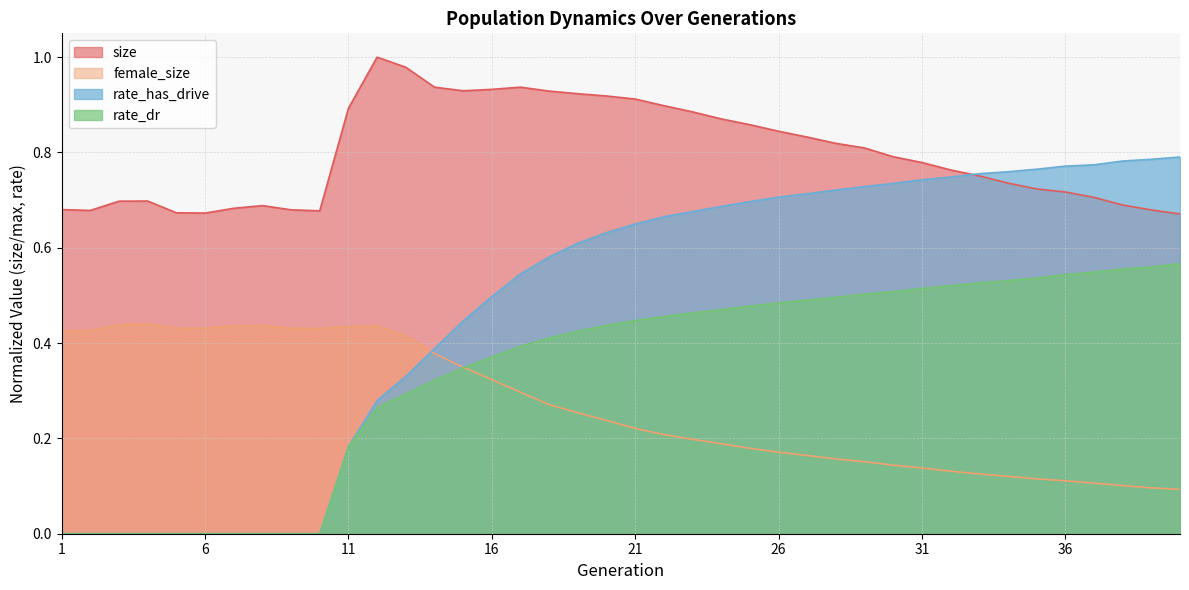

At how many categories does at least one series exceed 0?

40